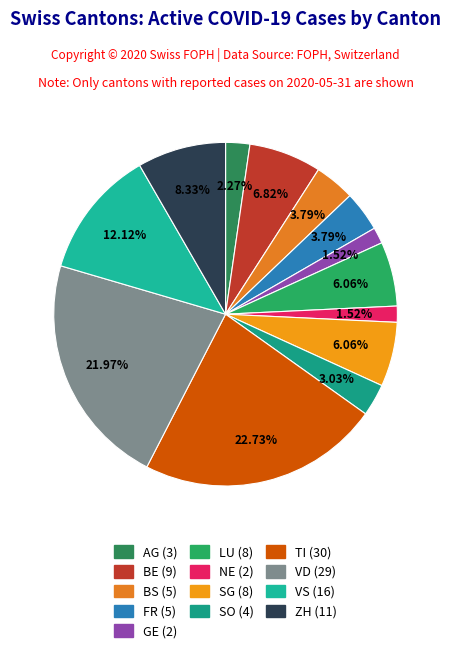

Between VD and BS, which is larger?

VD